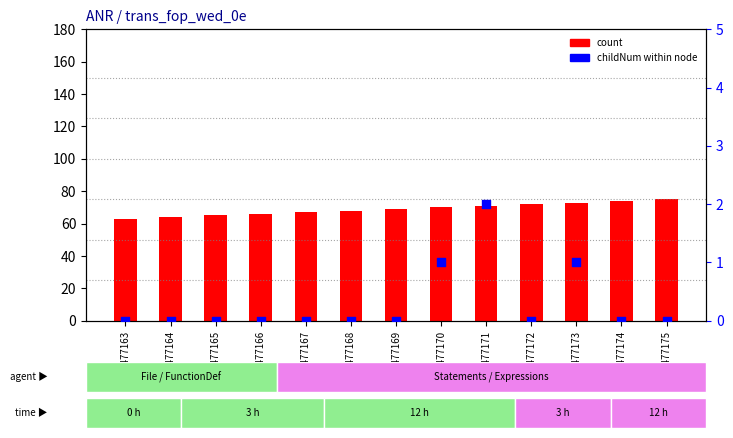

What is the total value across all series at 8477163?

63